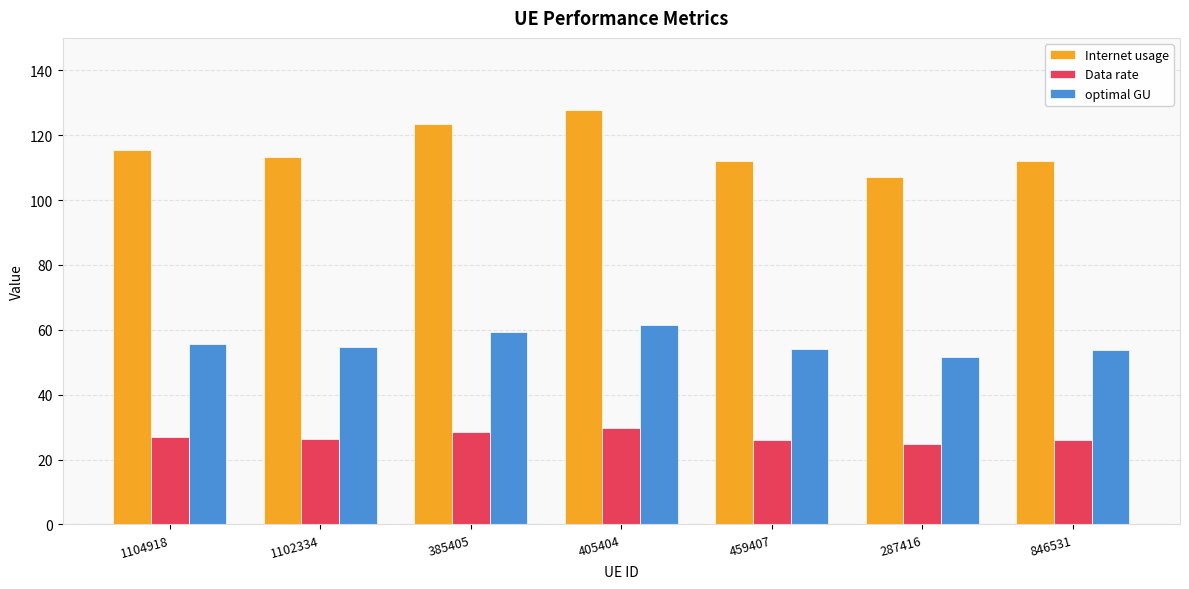

What is the difference between the highest and lowest values at 1104918?

88.7